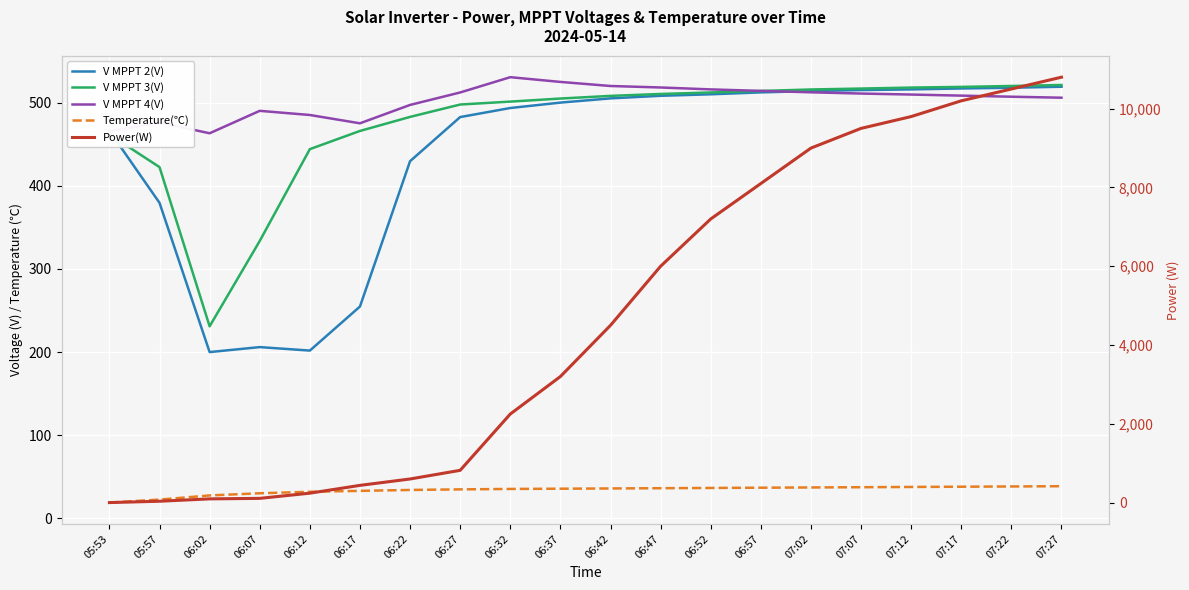

At 06:52, list the series in order from largest to smallest.

Power(W), V MPPT 4(V), V MPPT 3(V), V MPPT 2(V), Temperature(℃)